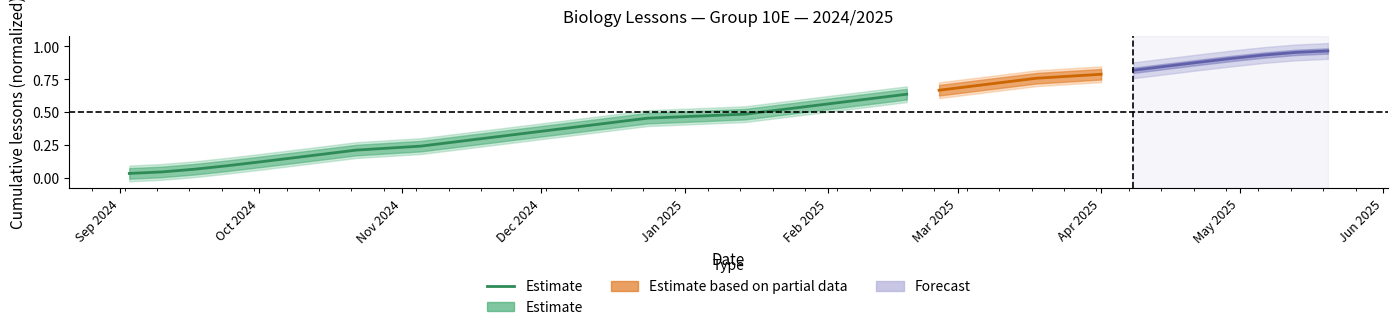

What is the difference between the maximum and minimum values?

0.6